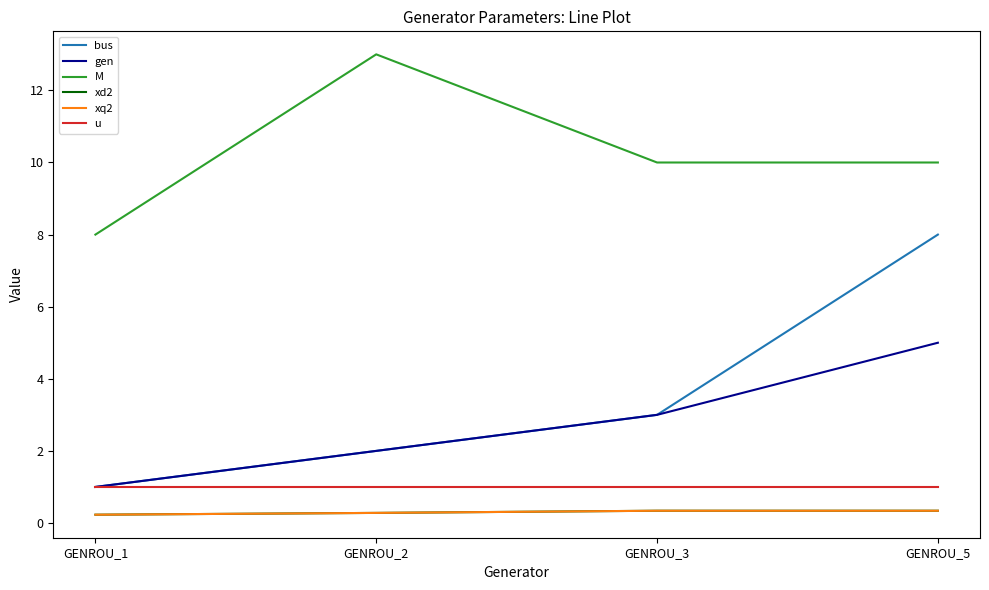

Reading left to right, transcribe all the data shown in this chart.

bus: 1.0	2.0	3.0	8.0
gen: 1.0	2.0	3.0	5.0
M: 8.0	13.0	10.0	10.0
xd2: 0.2	0.3	0.3	0.3
xq2: 0.2	0.3	0.3	0.3
u: 1.0	1.0	1.0	1.0